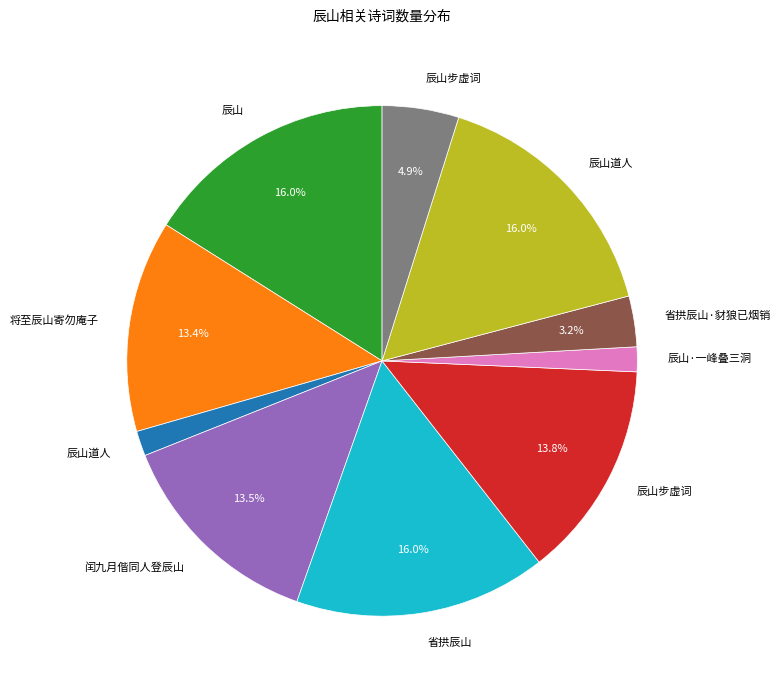

Is there any slice that represents more than half of the pie?

No